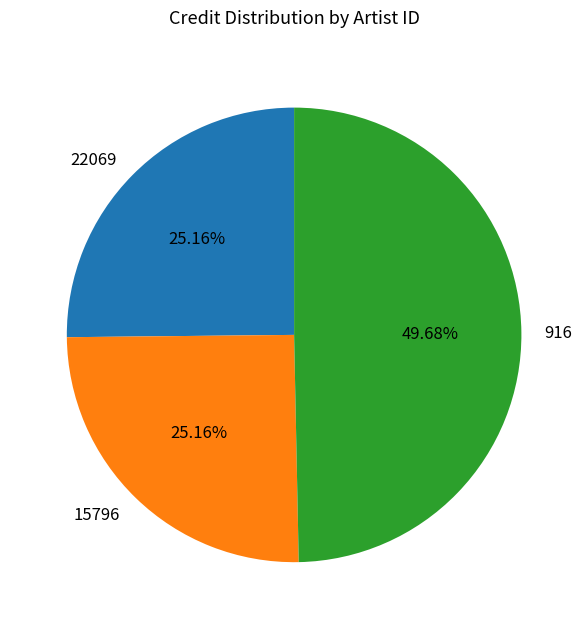

What percentage do 22069 and 15796 together represent?

50.3%